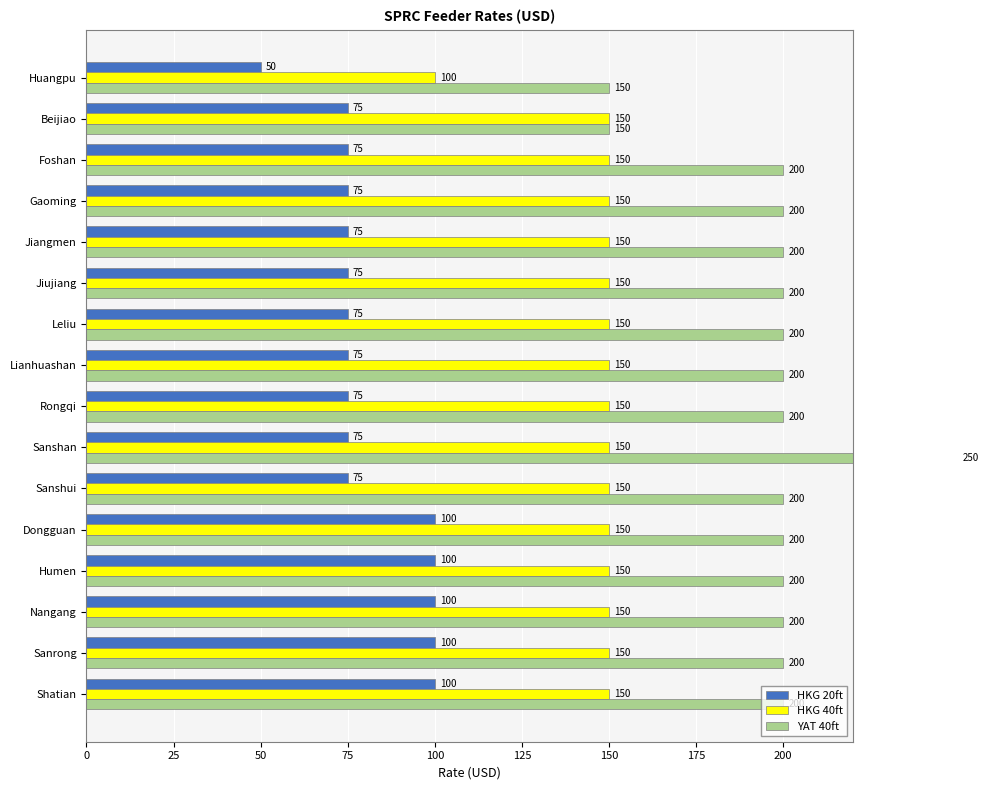

Is it true that YAT 40ft equals 200 at Sanshui?

True